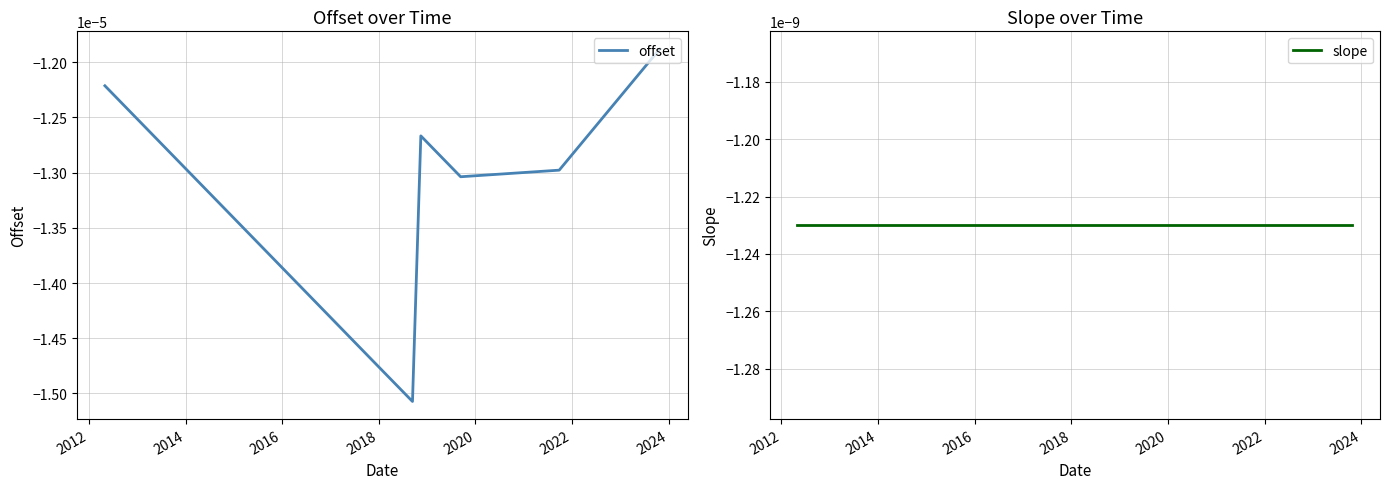

Which series has the largest total across all categories?

slope